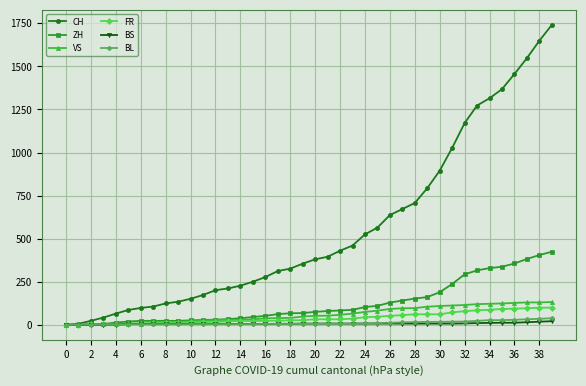

What is the highest value of the CH series?

1741